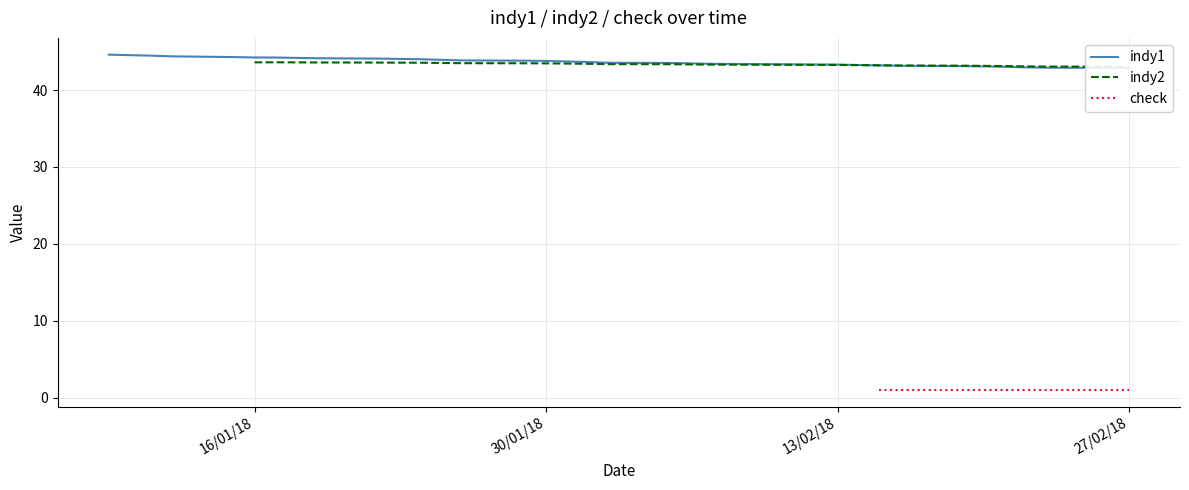

Rank the series by their average value, from highest to lowest.

indy1, indy2, check